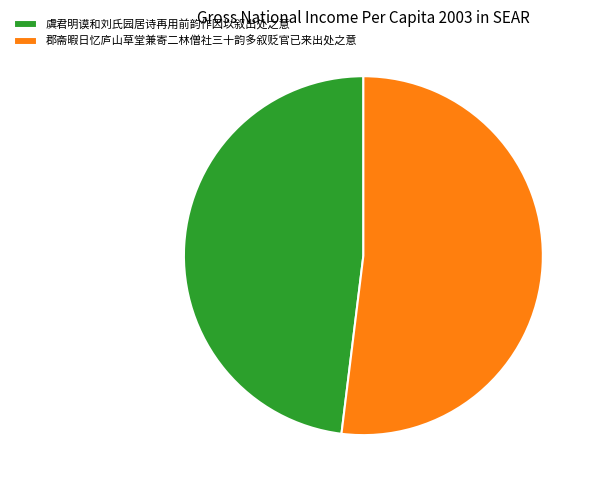

Is the sum of 虞君明谟和刘氏园居诗再用前韵作因以叙出处之意 and 郡斋暇日忆庐山草堂兼寄二林僧社三十韵多叙贬官已来出处之意 greater than half?

Yes